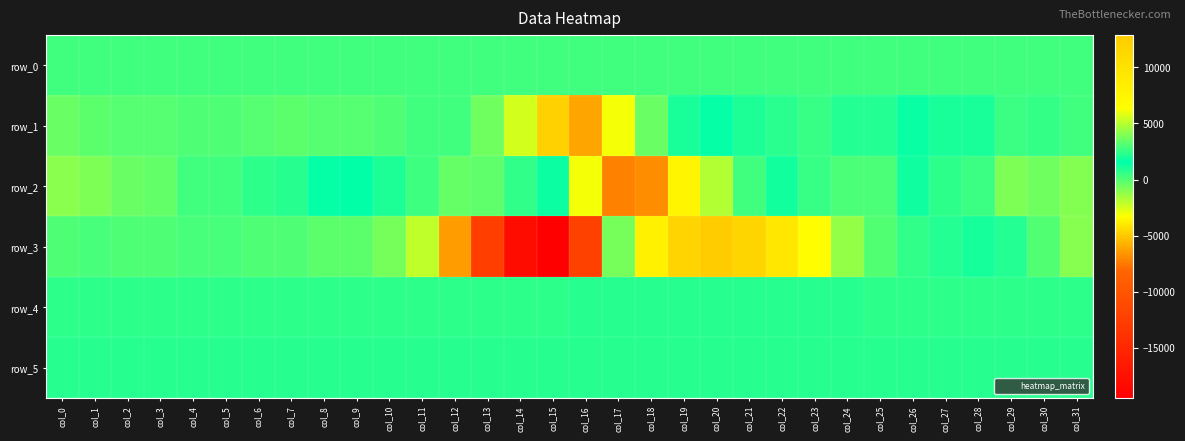

Is it true that row_2 equals 1218.4 at col_24?

False